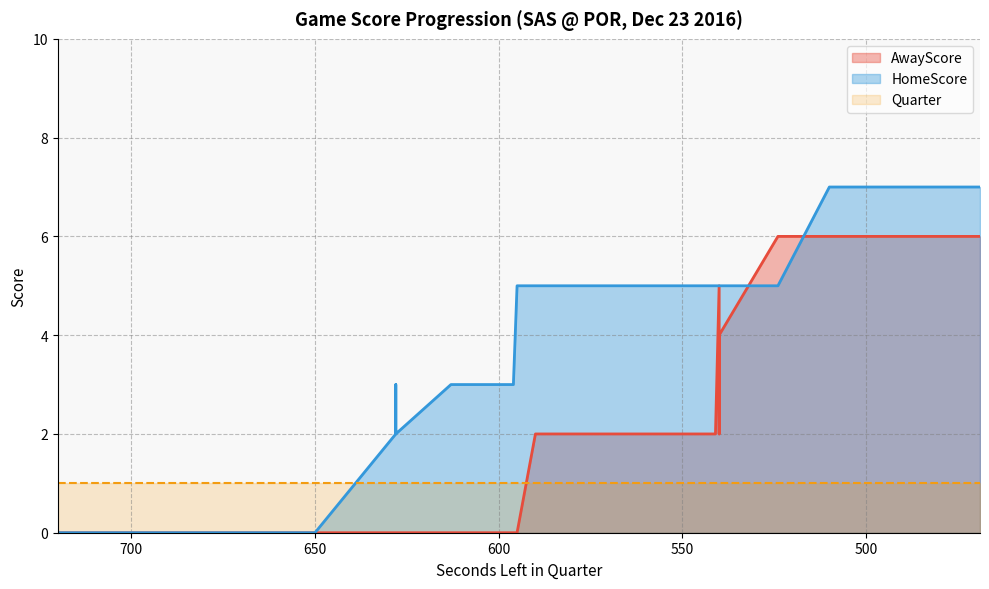

Which has a higher value, 662 or 596?

662